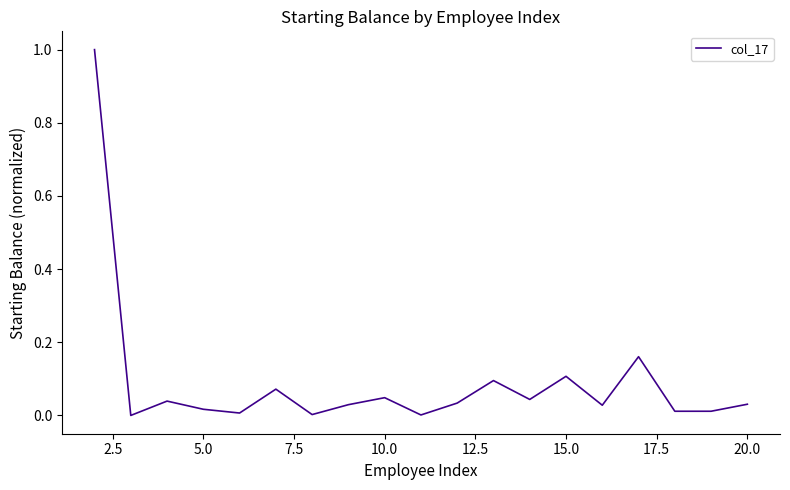

What is the difference between the maximum and minimum values?

1.0